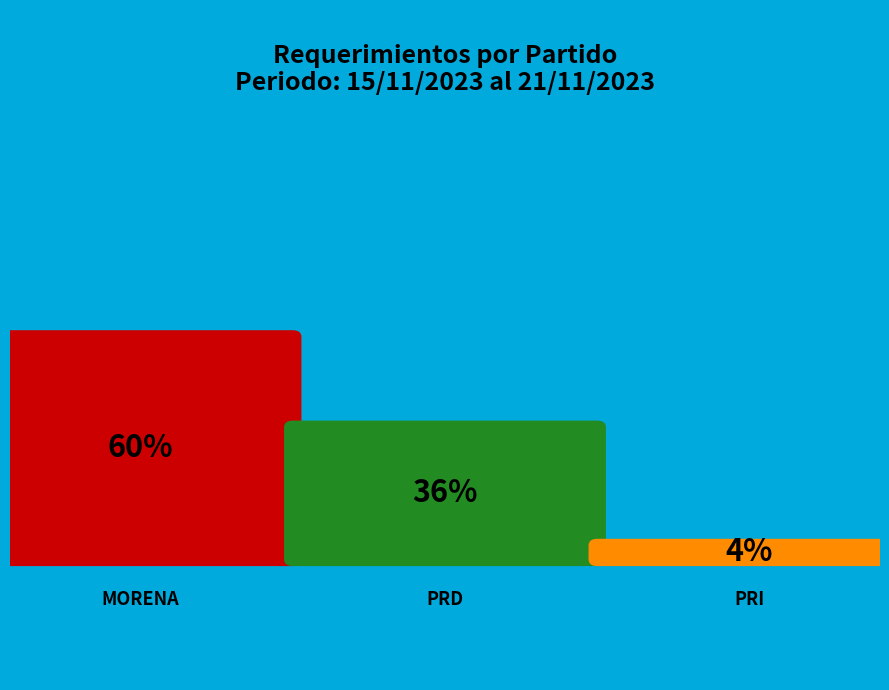

Which category has the smallest portion of the pie?

PRI